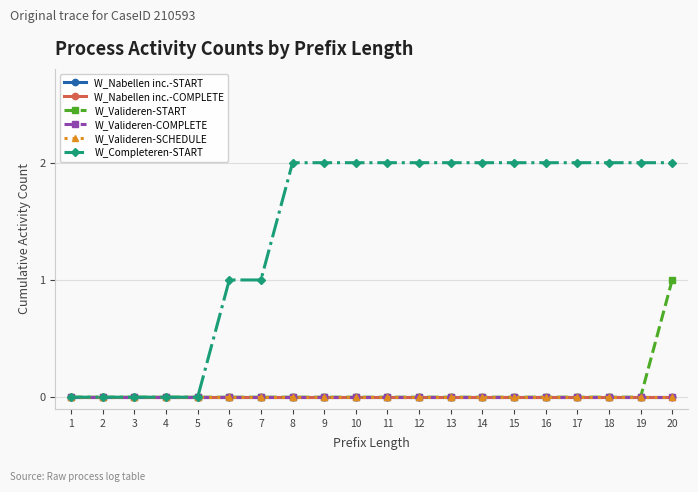

Does the chart have visible grid lines?

Yes